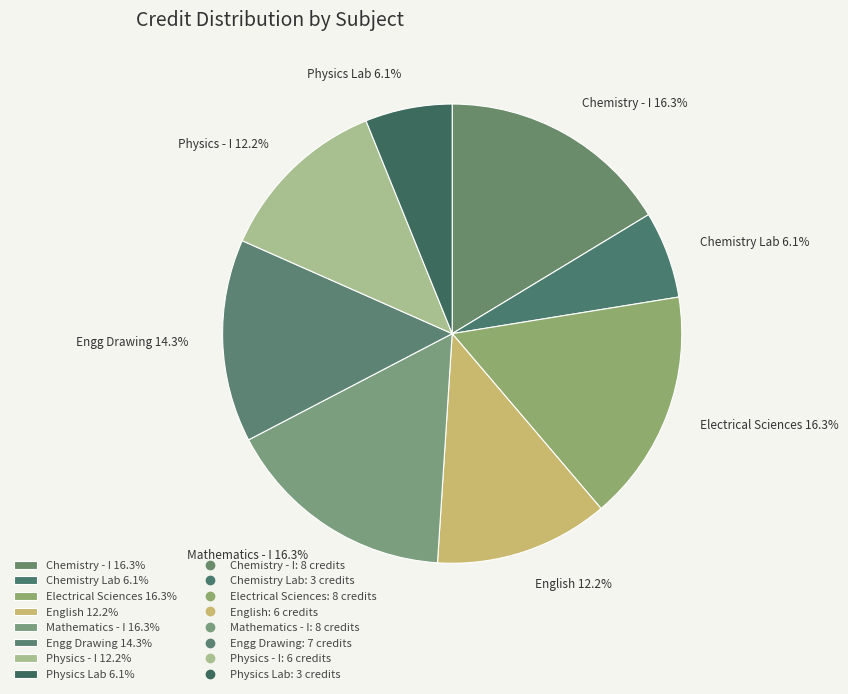

How many segments does this pie chart have?

8